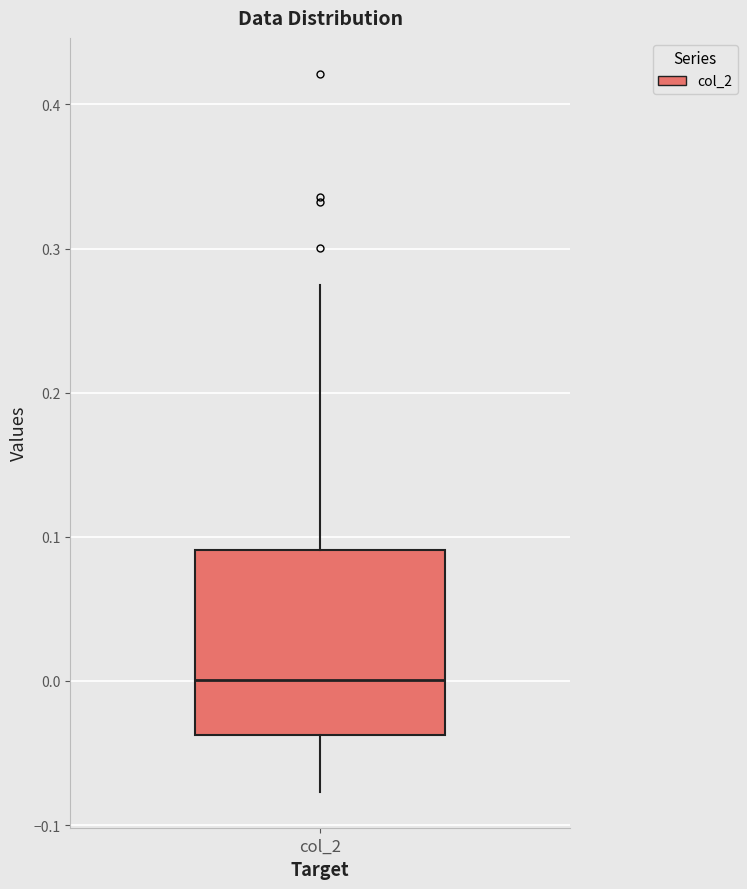

Where is the lower edge of the box for col_2 on the y-axis? The values are not printed on the chart, so give them approximately, as read against the axis.

-0.04